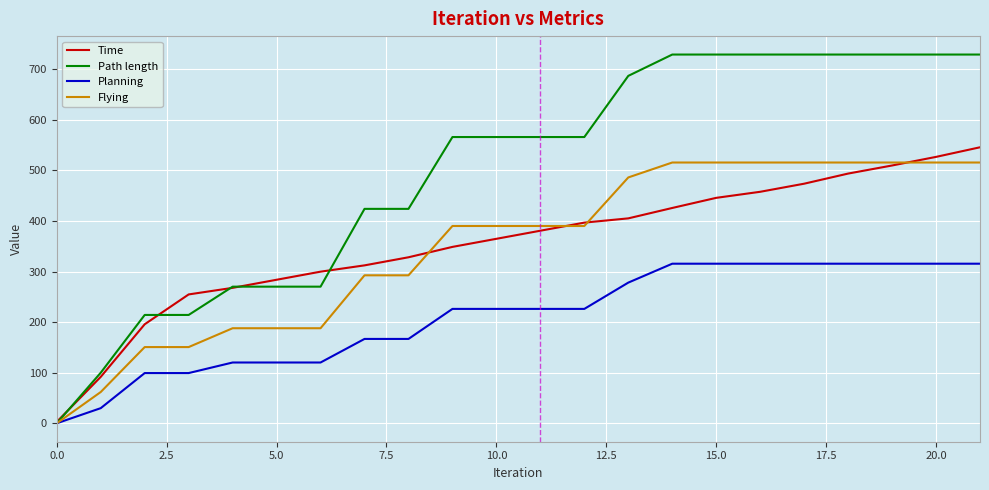

Which series has the largest total across all categories?

Path length